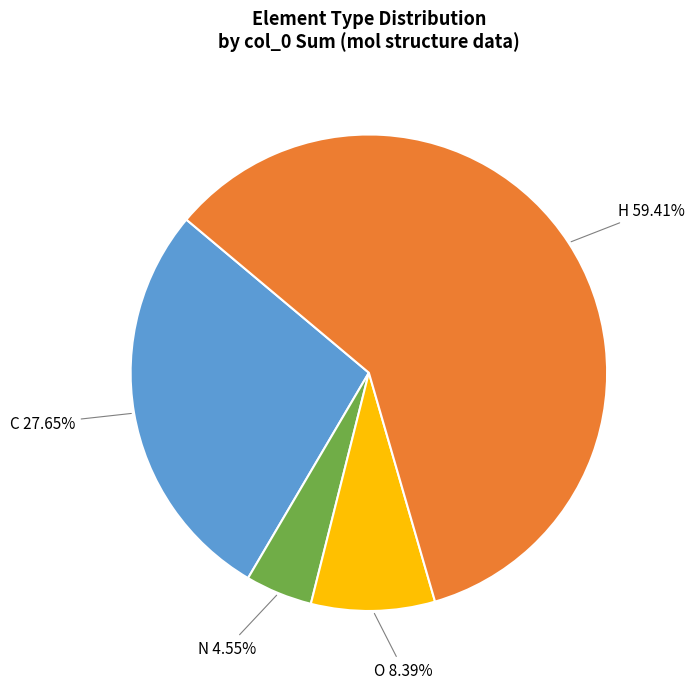

What is the ratio of the value at O to the value at H?

0.1